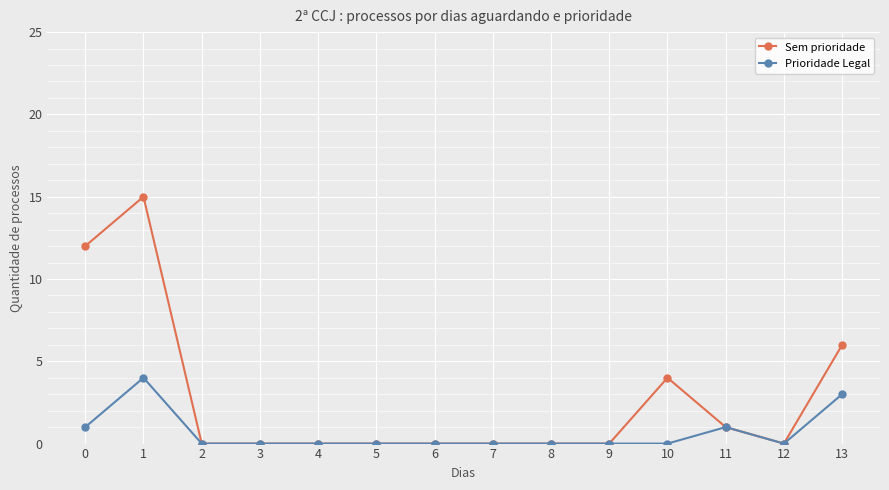

Is the value of Sem prioridade at 0 greater than the value of Prioridade Legal at 11?

Yes